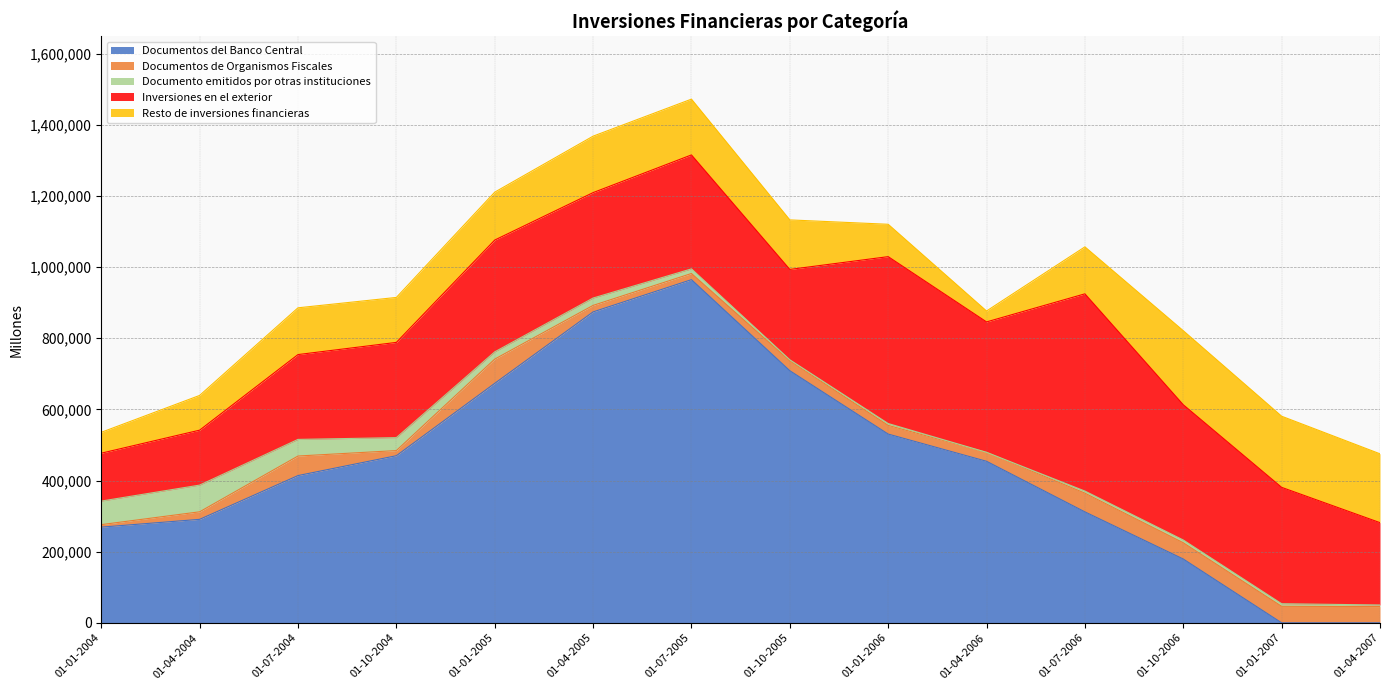

Reading left to right, what are all the values shown in this chart?

Documentos del Banco Central: 268955	290857	413894	469756	673145	874000	964615	708640	530556	454065	311819	179318	0	0
Documentos de Organismos Fiscales: 7040	21192	54939	14400	68123	18262	17316	28084	24360	25190	52608	45732	46371	45656
Documento emitidos por otras instituciones: 66190	75052	46729	36394	20312	20692	13004	2639	5255	0	5918	7713	7301	4472
Inversiones en el exterior: 134610	154451	238457	267693	314330	296336	320298	254008	469114	366566	554395	380185	327102	231427
Resto de inversiones financieras: 58682	97629	131454	126395	134645	158671	156799	139226	90999	30681	132034	208126	199946	193508